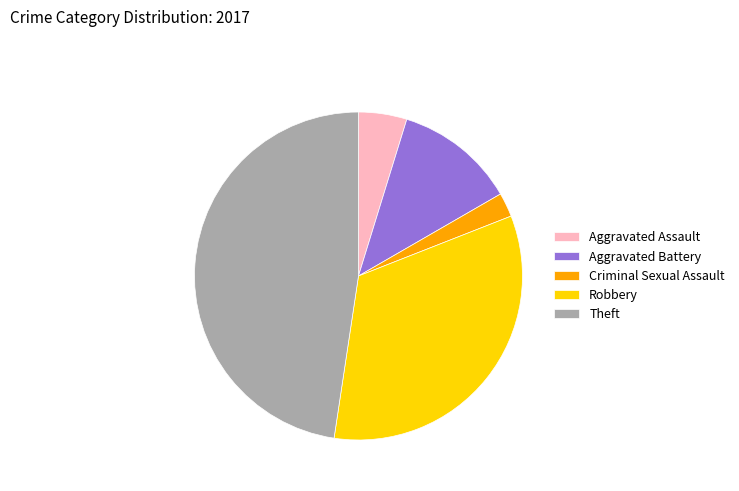

Is there a majority slice in this chart?

No